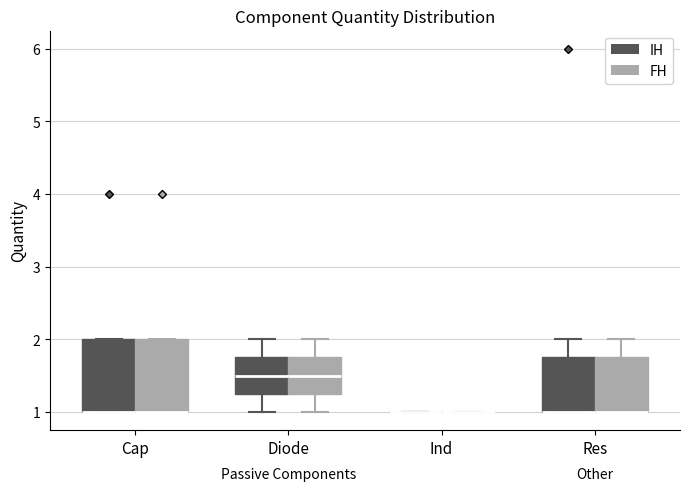

Reading left to right, read every box against the y-axis: the position of its median line, the range the box covers, and the ends of its whiskers. The values are not printed on the chart, so give them approximately, as read against the axis.

Cap (IH): median 1.0 (drawn on the box's lower edge), box 1.0 to 2.0, whiskers 1.0 to 2.0
Cap (FH): median 1.0 (drawn on the box's lower edge), box 1.0 to 2.0, whiskers 1.0 to 2.0
Diode (IH): median 1.5, box 1.3 to 1.8, whiskers 1.0 to 2.0
Diode (FH): median 1.5, box 1.3 to 1.8, whiskers 1.0 to 2.0
Ind (IH): box collapsed to a line at 1.0, whiskers 1.0 to 1.0
Ind (FH): box collapsed to a line at 1.0, whiskers 1.0 to 1.0
Res (IH): median 1.0 (drawn on the box's lower edge), box 1.0 to 1.8, whiskers 1.0 to 2.0
Res (FH): median 1.0 (drawn on the box's lower edge), box 1.0 to 1.8, whiskers 1.0 to 2.0